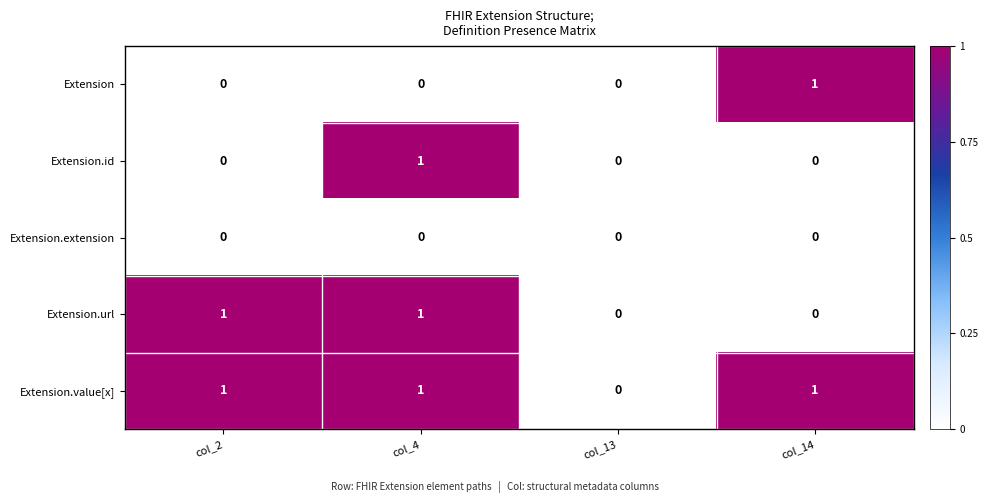

How many positive values does the Extension.url series have?

2